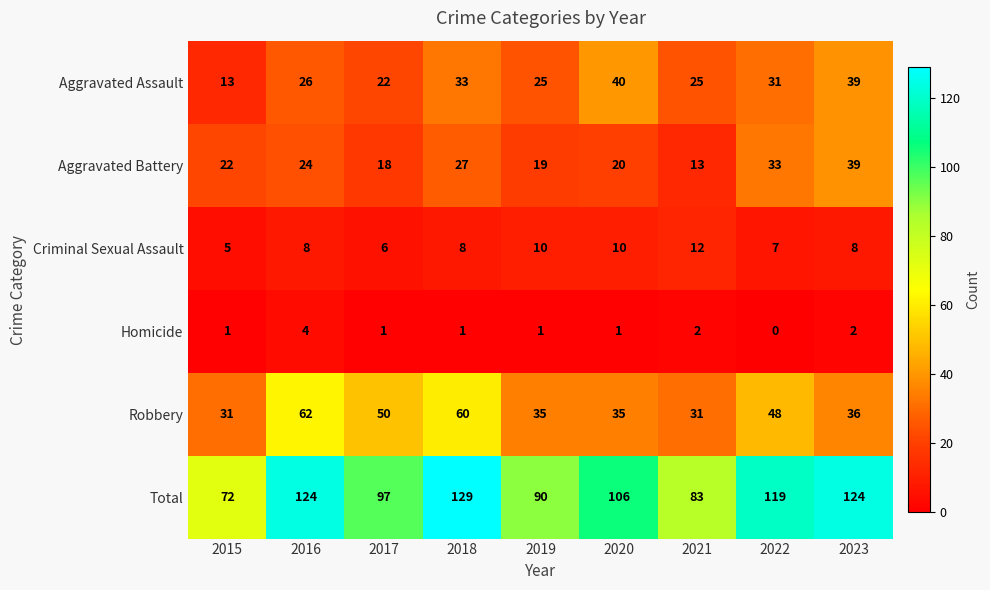

The value of Robbery at 2017 is 50. True or false?

True